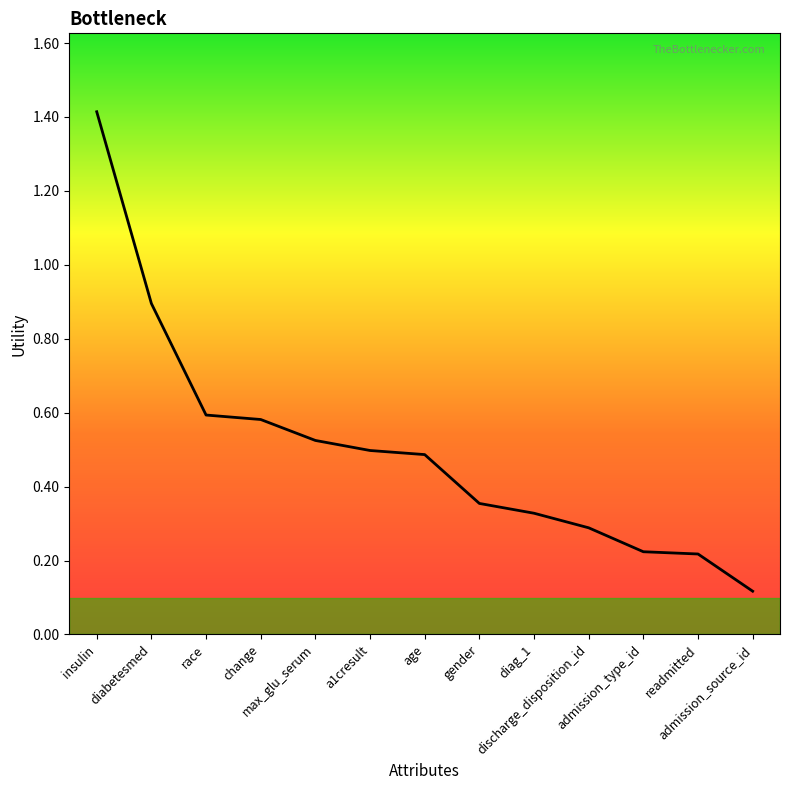

What is the greatest value displayed?

1.4